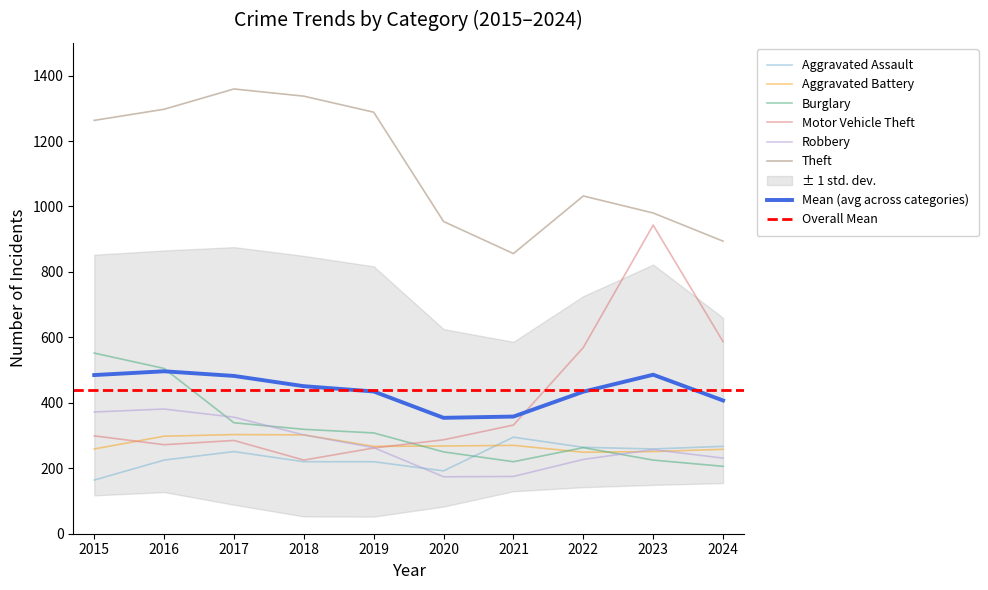

Rank the series at 2015 from lowest to highest value.

Aggravated Assault, Aggravated Battery, Motor Vehicle Theft, Robbery, Burglary, Theft